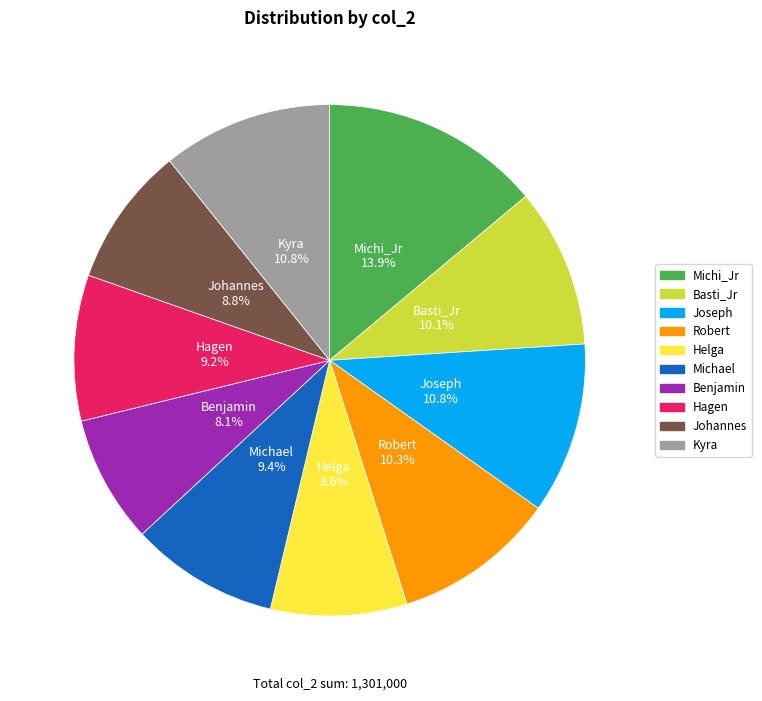

How many segments does this pie chart have?

10